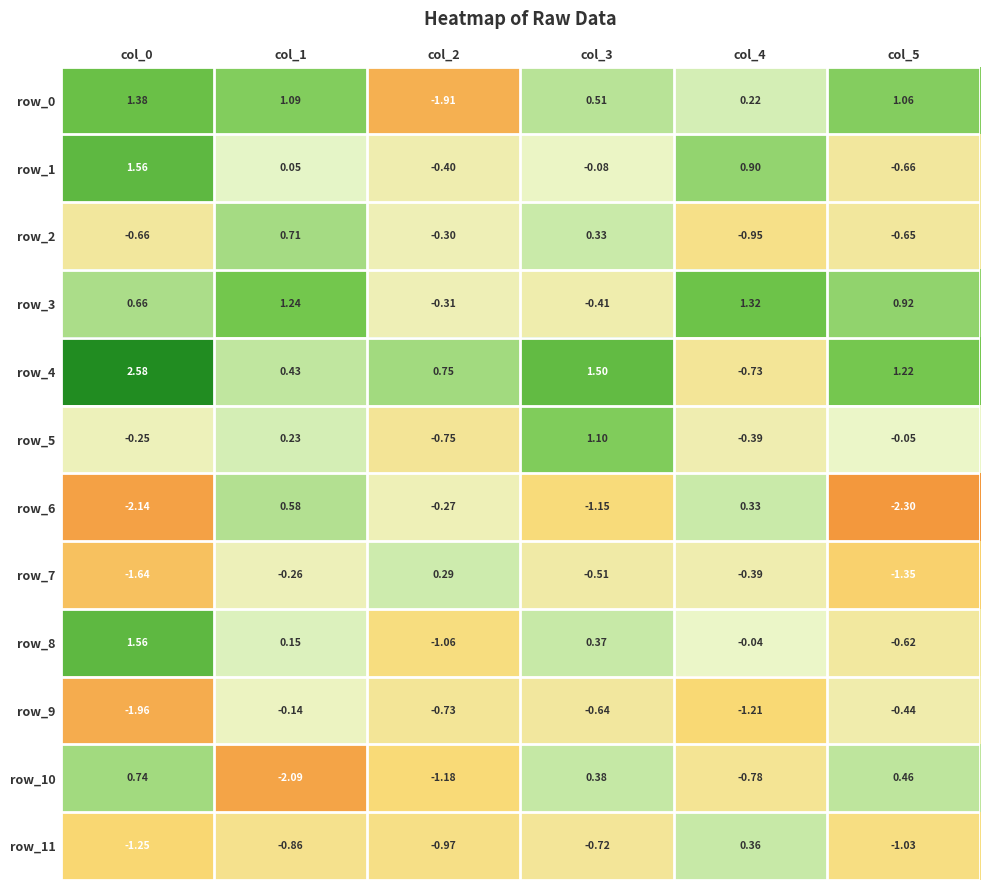

Is the value of row_9 at col_2 greater than the value of row_1 at col_2?

No